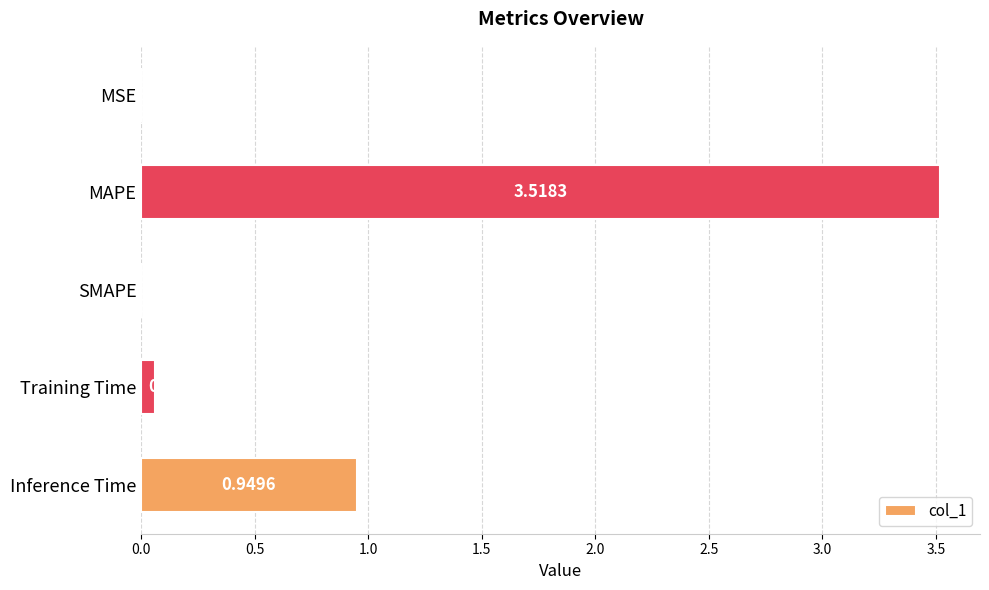

At which label is the value closest to 1?

Inference Time